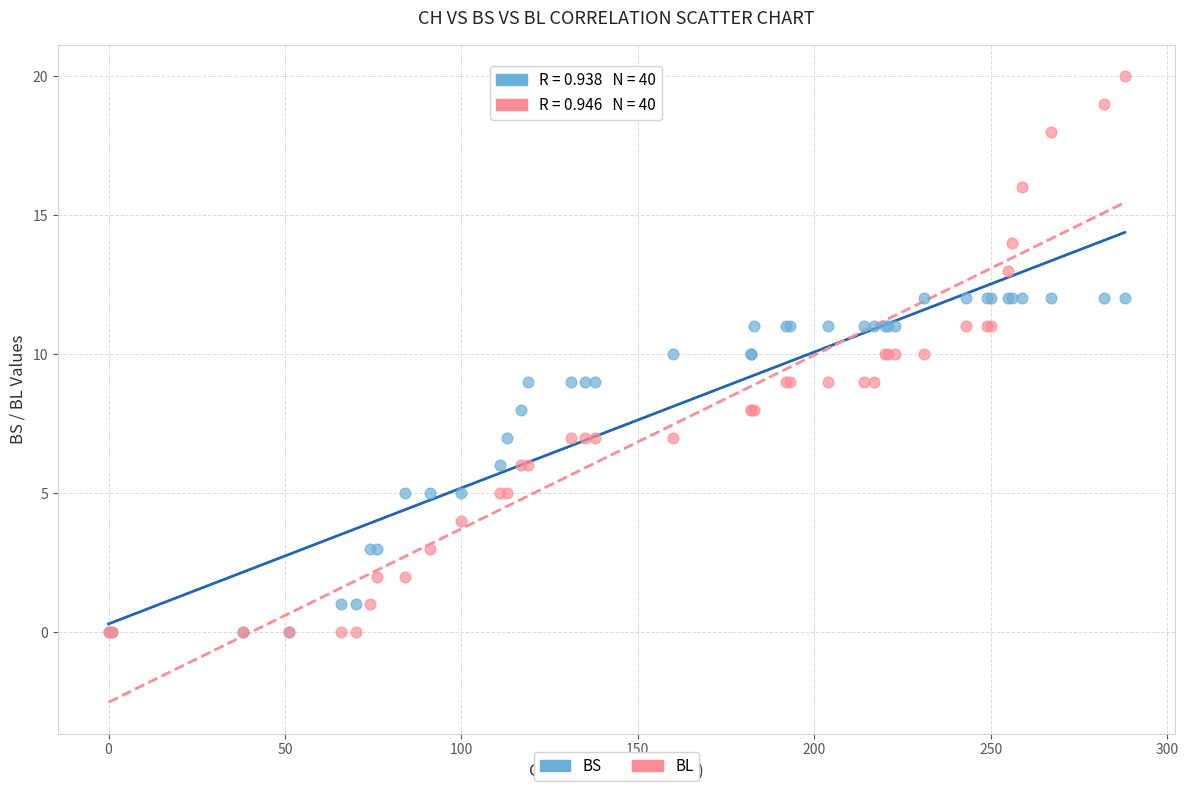

Which series reaches the maximum Y coordinate?

BL